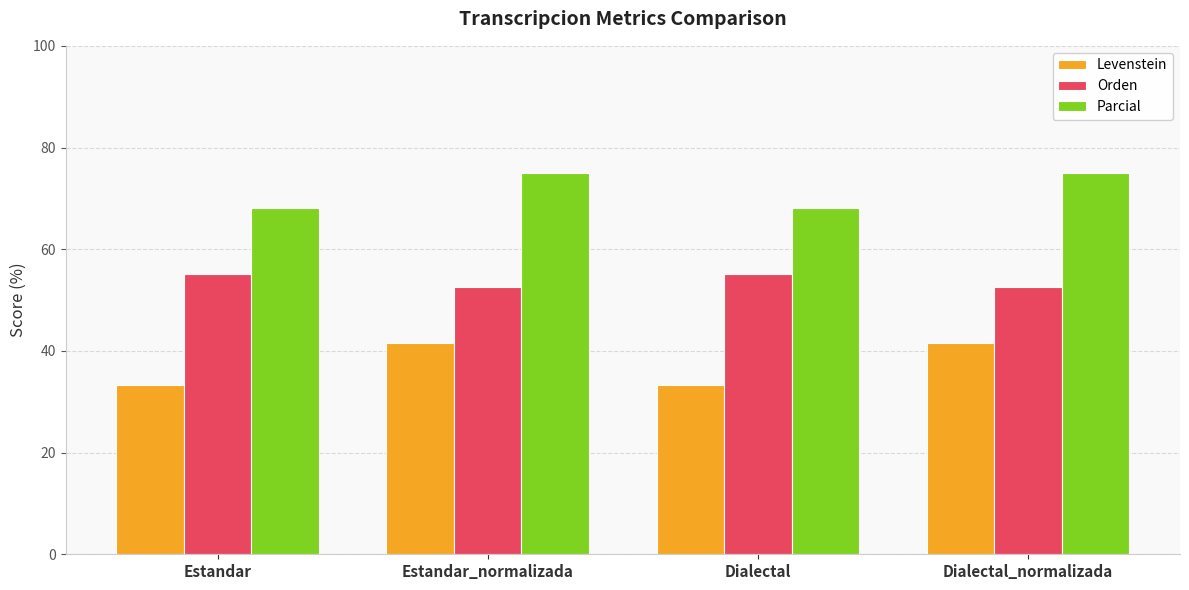

Reading left to right, transcribe all the data shown in this chart.

Levenstein: 33.3	41.5	33.3	41.5
Orden: 55.2	52.6	55.2	52.6
Parcial: 68.2	75.0	68.2	75.0